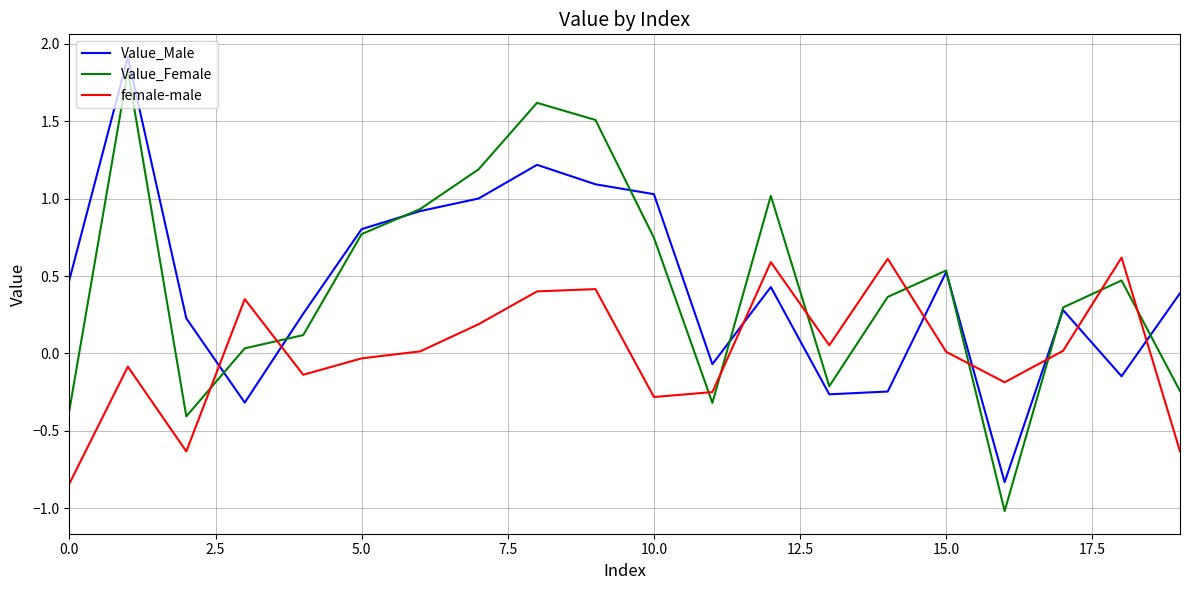

After their last crossing, which series has the higher values: female-male or Value_Male?

Value_Male